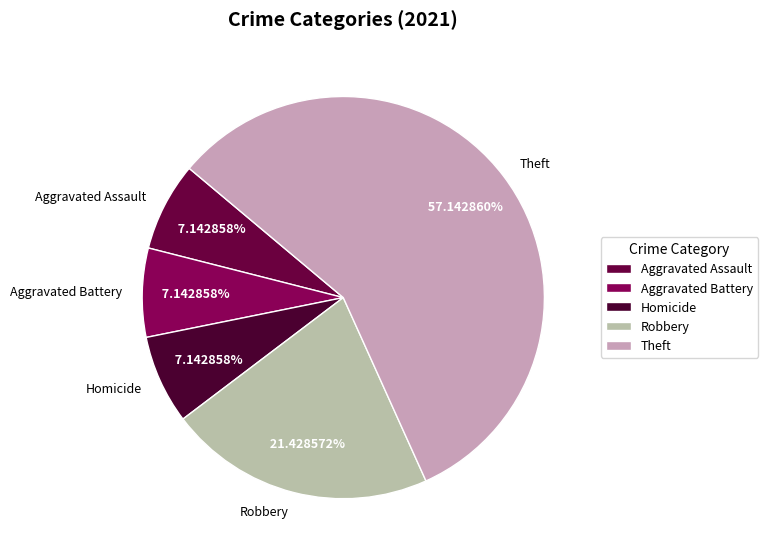

Does Aggravated Assault account for over 50% of the chart?

No